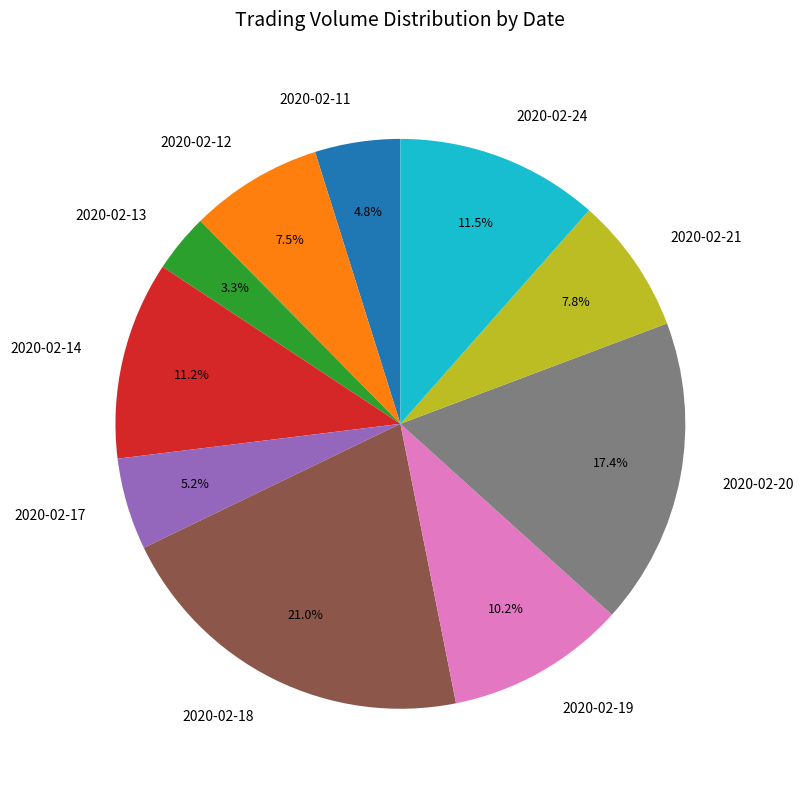

Which has a higher value, 2020-02-18 or 2020-02-14?

2020-02-18